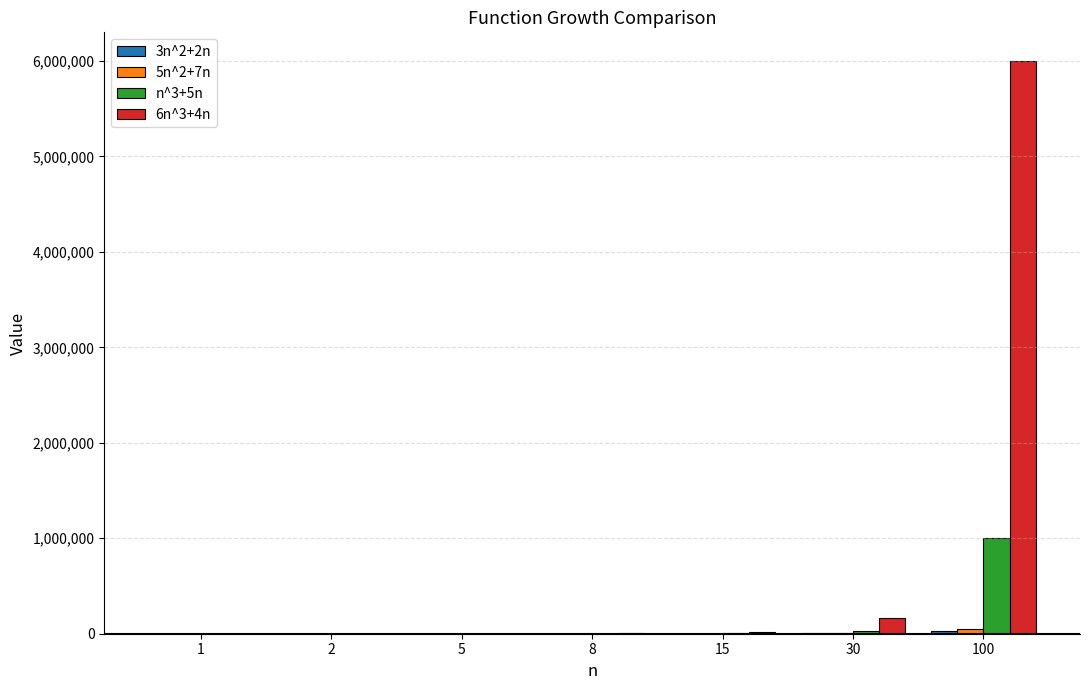

What is the greatest value displayed?

6000400